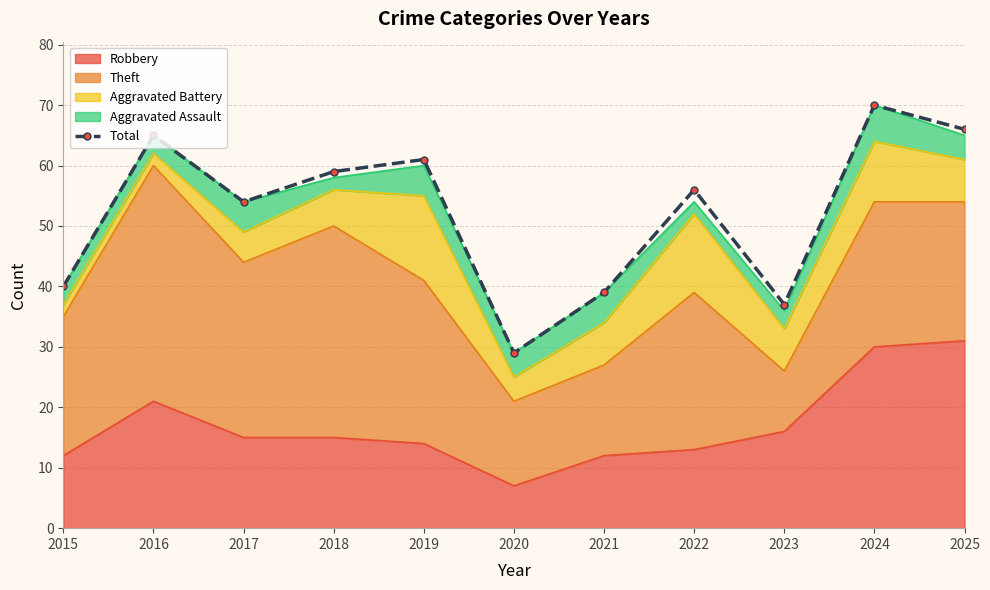

Which label corresponds to the largest value in the chart?

2024